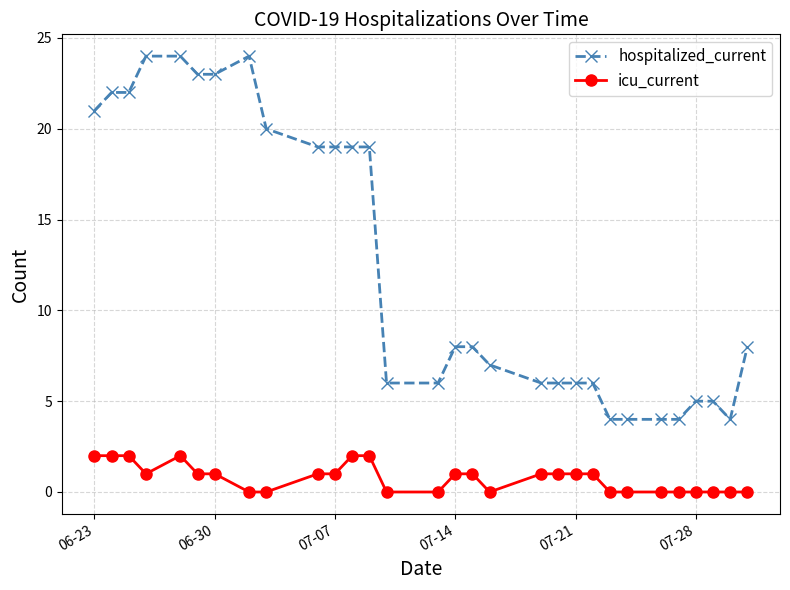

Count the number of data series in this chart.

2